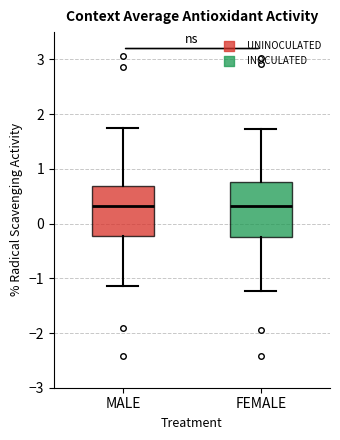

Reading left to right, read every box against the y-axis: the position of its median line, the range the box covers, and the ends of its whiskers. The values are not printed on the chart, so give them approximately, as read against the axis.

MALE: median 0.3, box -0.2 to 0.7, whiskers -1.1 to 1.8
FEMALE: median 0.3, box -0.2 to 0.8, whiskers -1.2 to 1.7